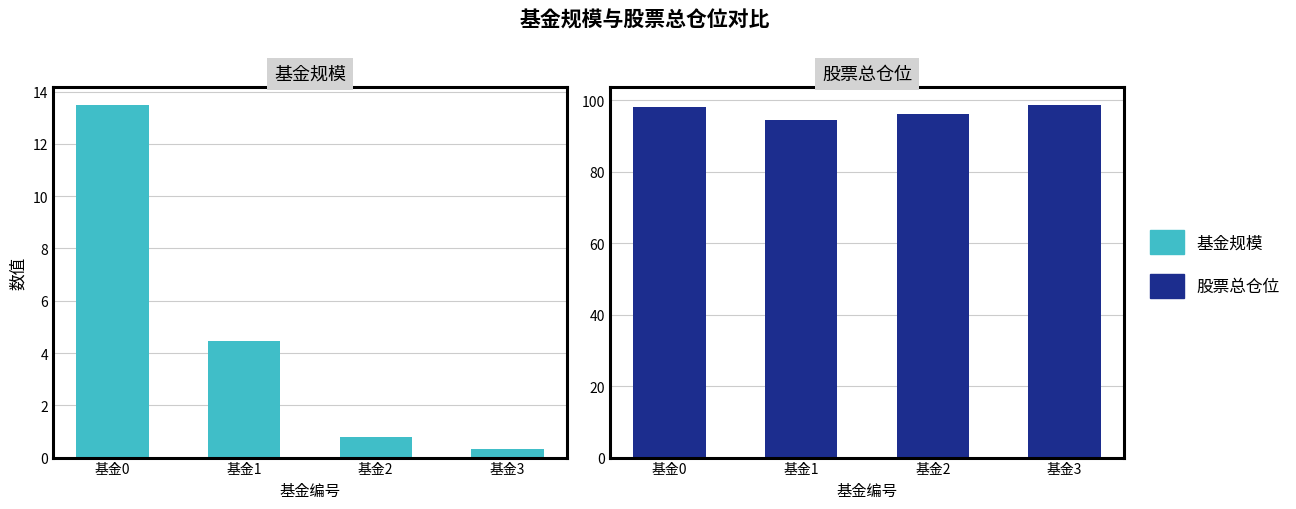

What is the greatest value displayed?

98.6